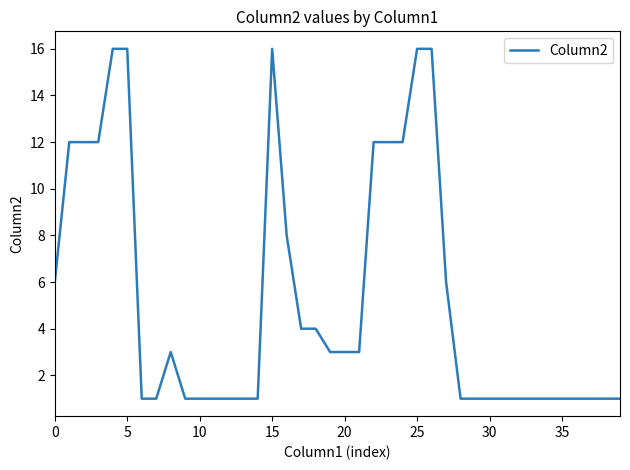

How many categories are shown in the chart?

40